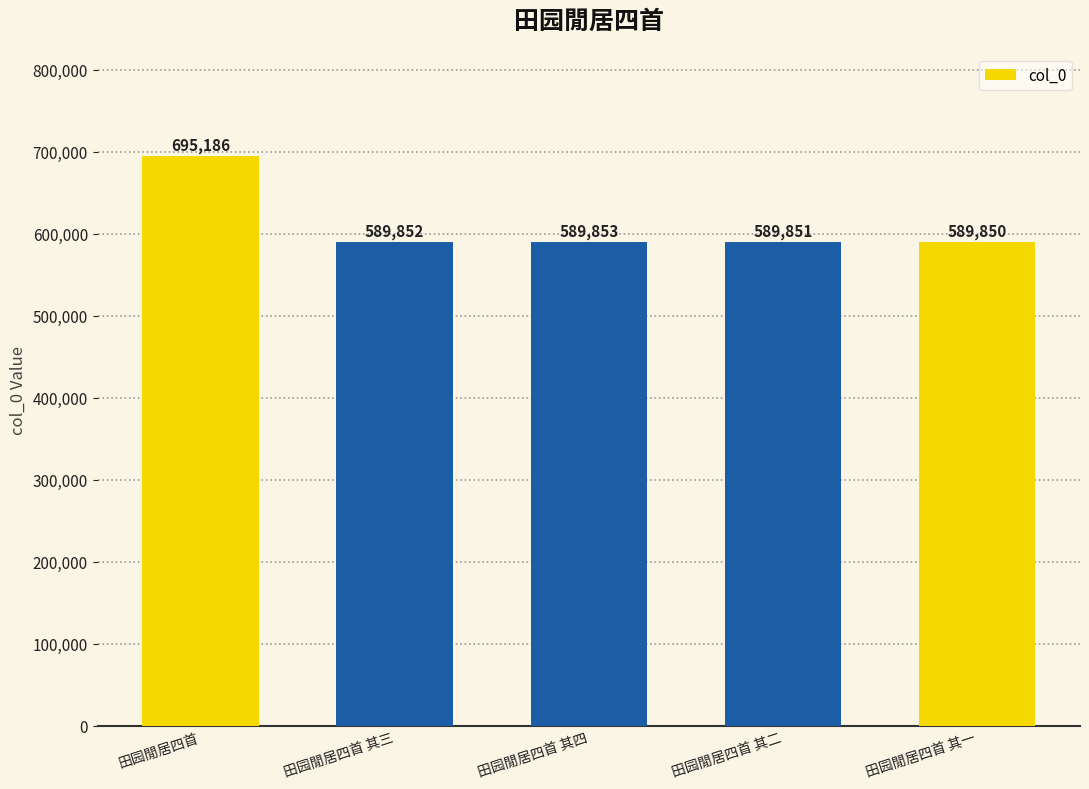

What is the value of the 2nd bar from the left?

589852